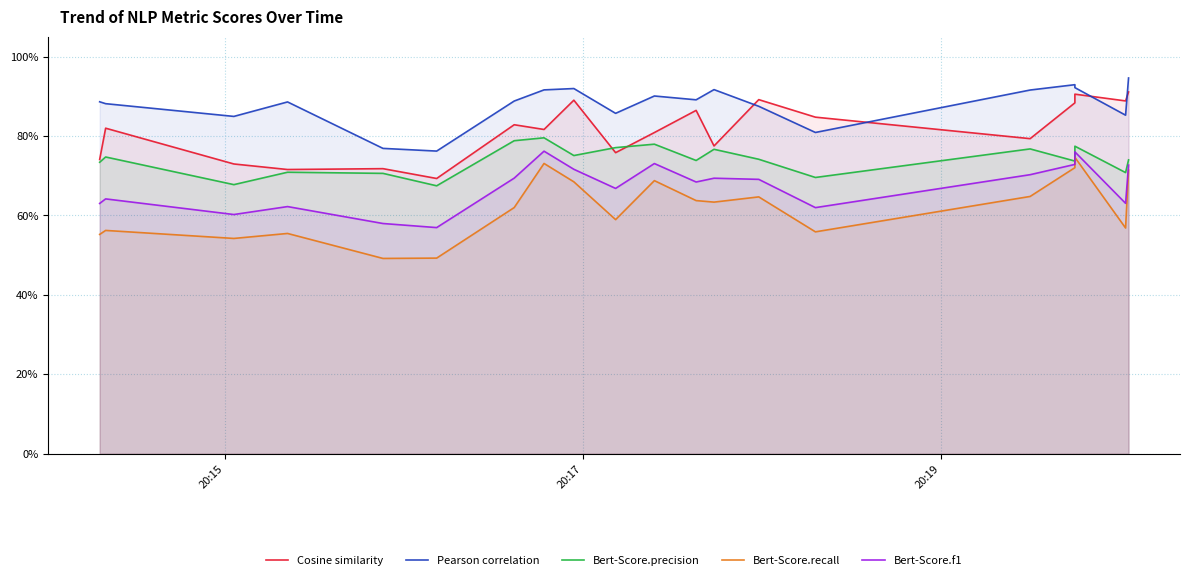

What are all the series names shown in the legend?

Cosine similarity, Pearson correlation, Bert-Score.precision, Bert-Score.recall, Bert-Score.f1